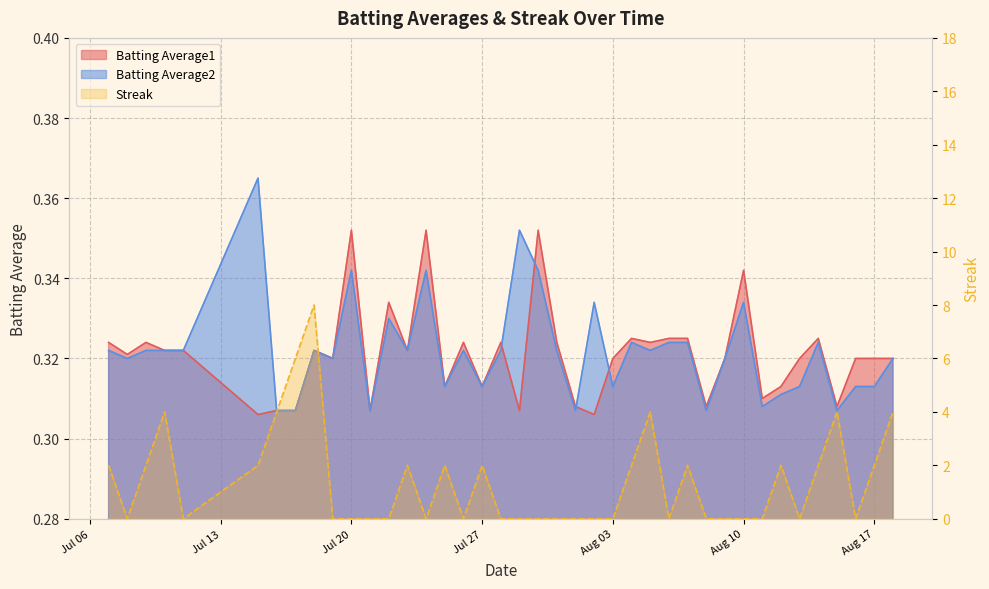

True or false: Batting Average2 and Batting Average1 cross at least once.

True